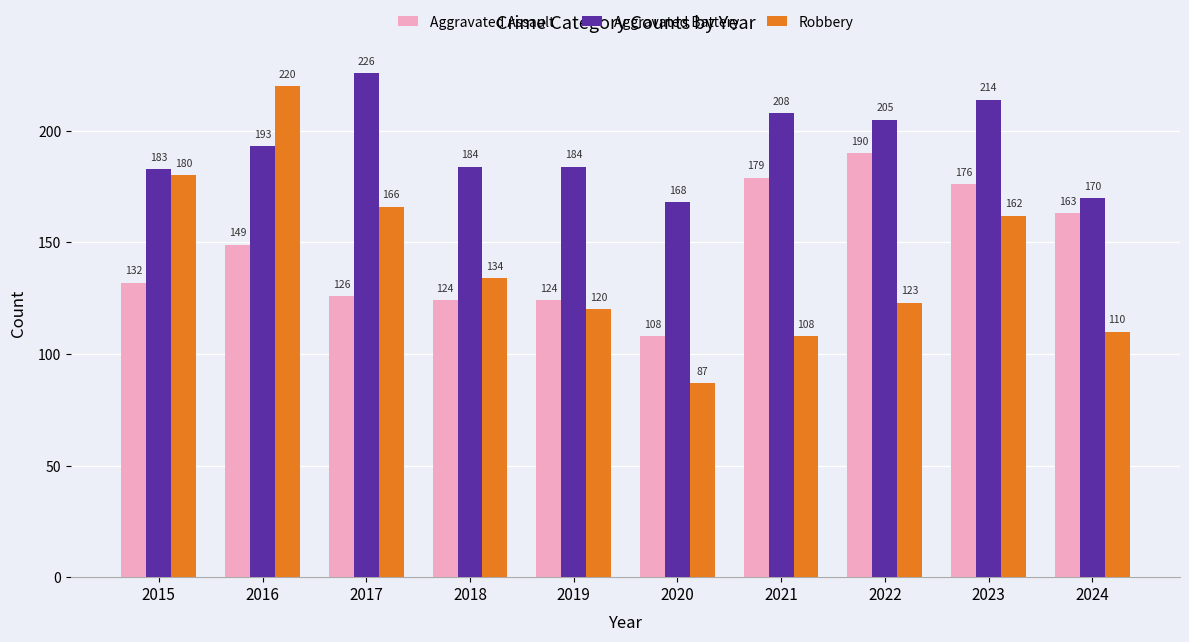

What is the value of the Aggravated Assault bar at the 1st from the left?

132